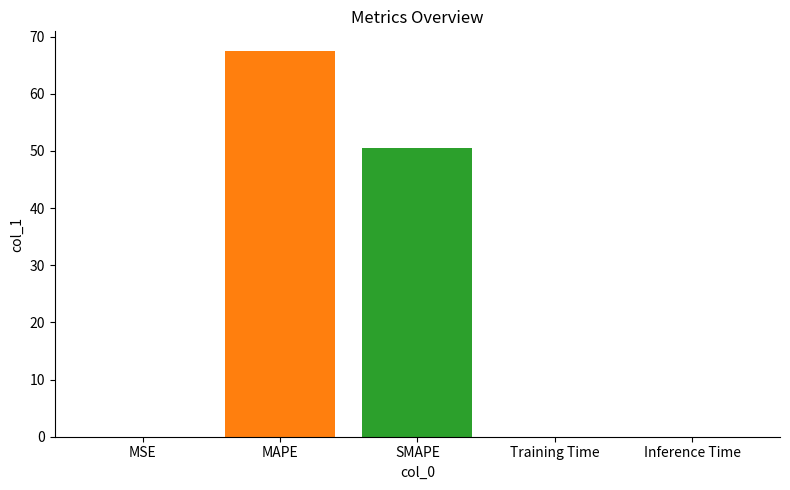

What is the change in value from MSE to MAPE?

+67.6